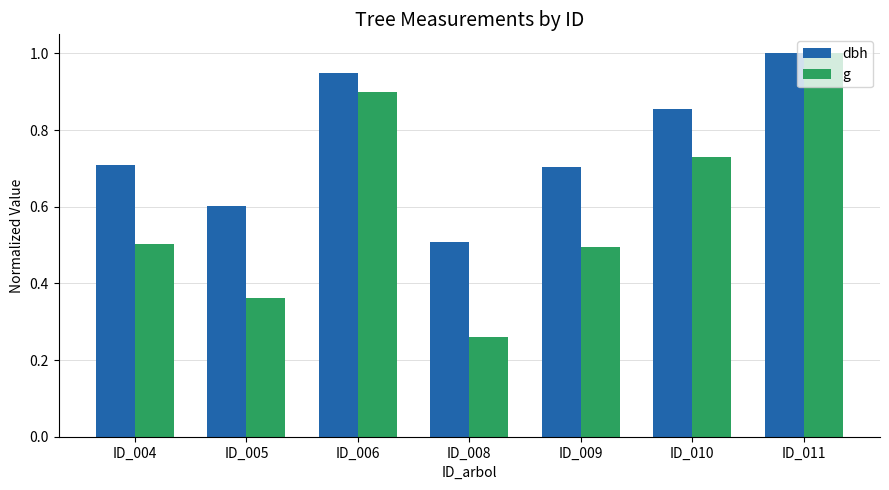

What is the average value of the g series?

0.6